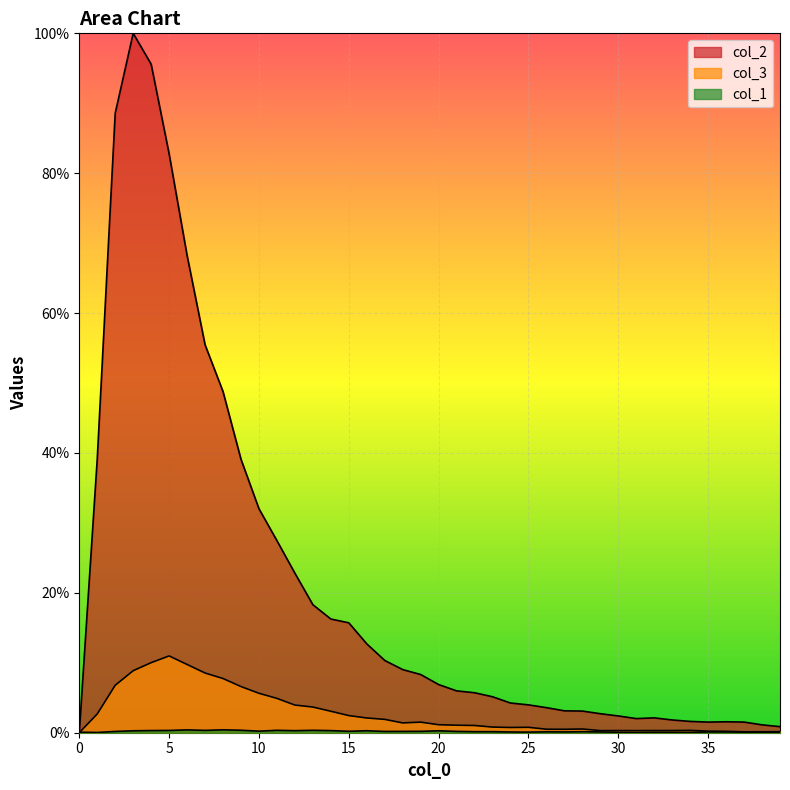

What is the difference between the second highest and minimum values in the col_2 series?

95.6